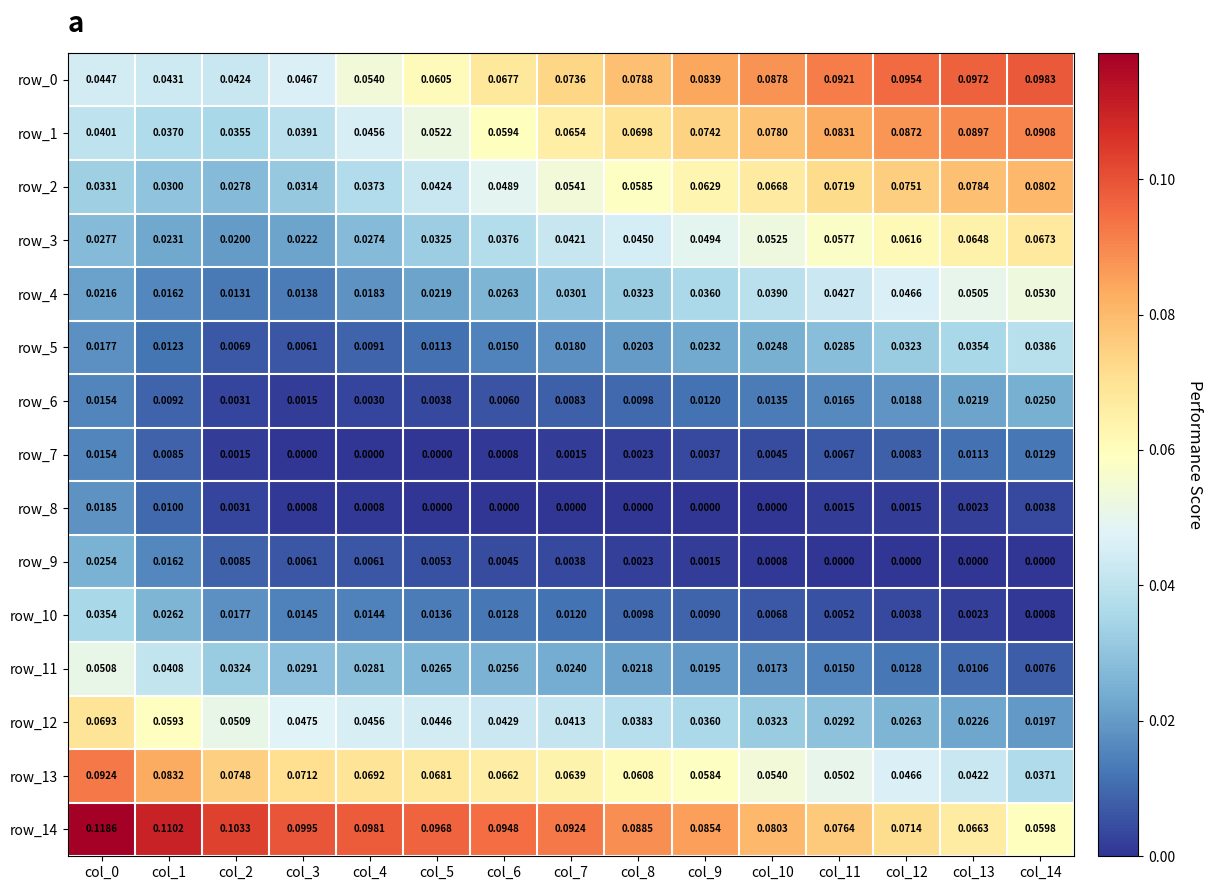

Which series has the largest range (max minus min)?

row_14